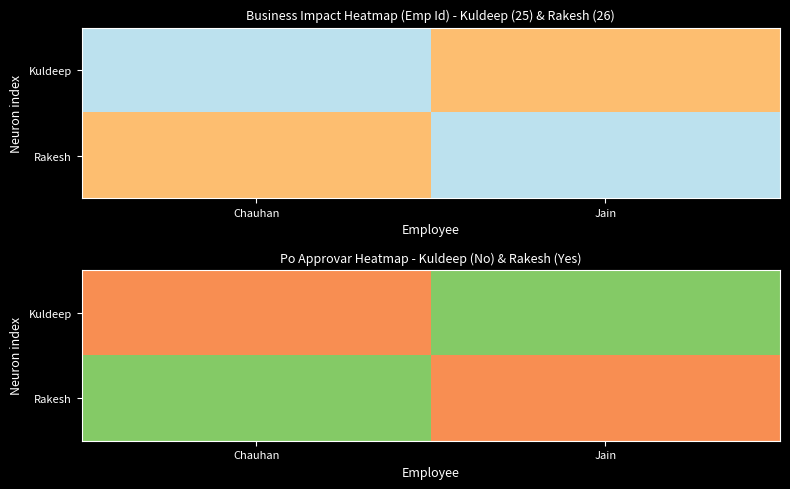

At how many categories does at least one series exceed 0?

2